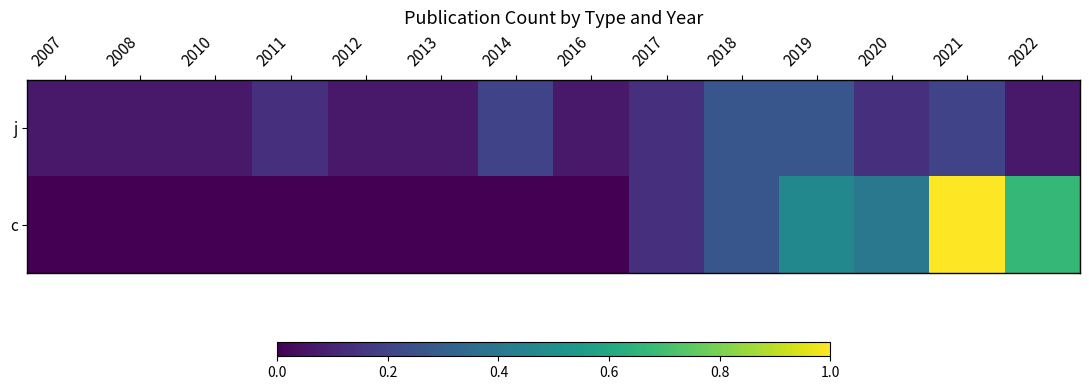

The c series shows 0.1 at 2017. True or false?

True